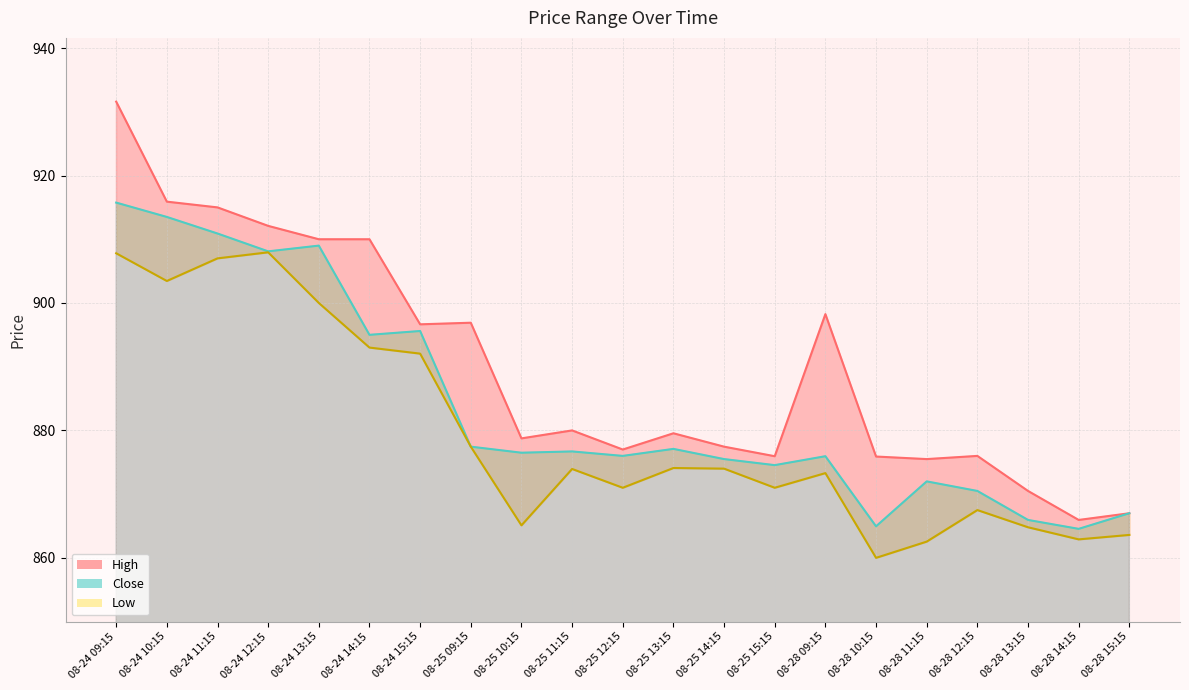

Read the High line value at 08-24 13:15.

910.0